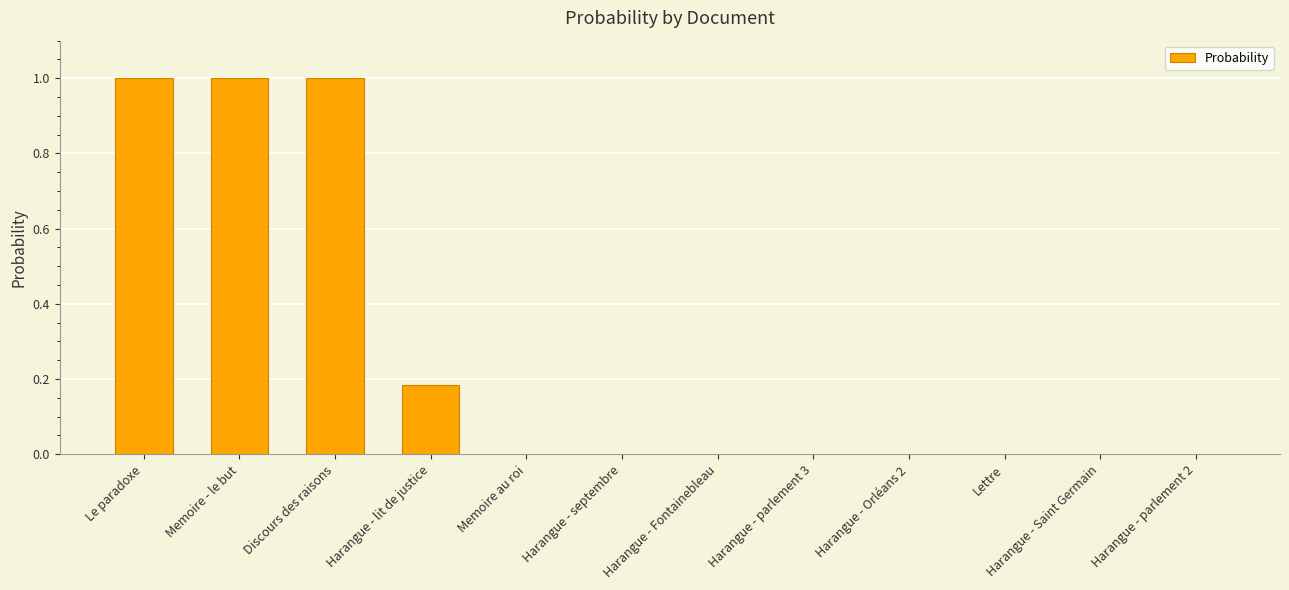

Read the value at Discours des raisons.

1.0